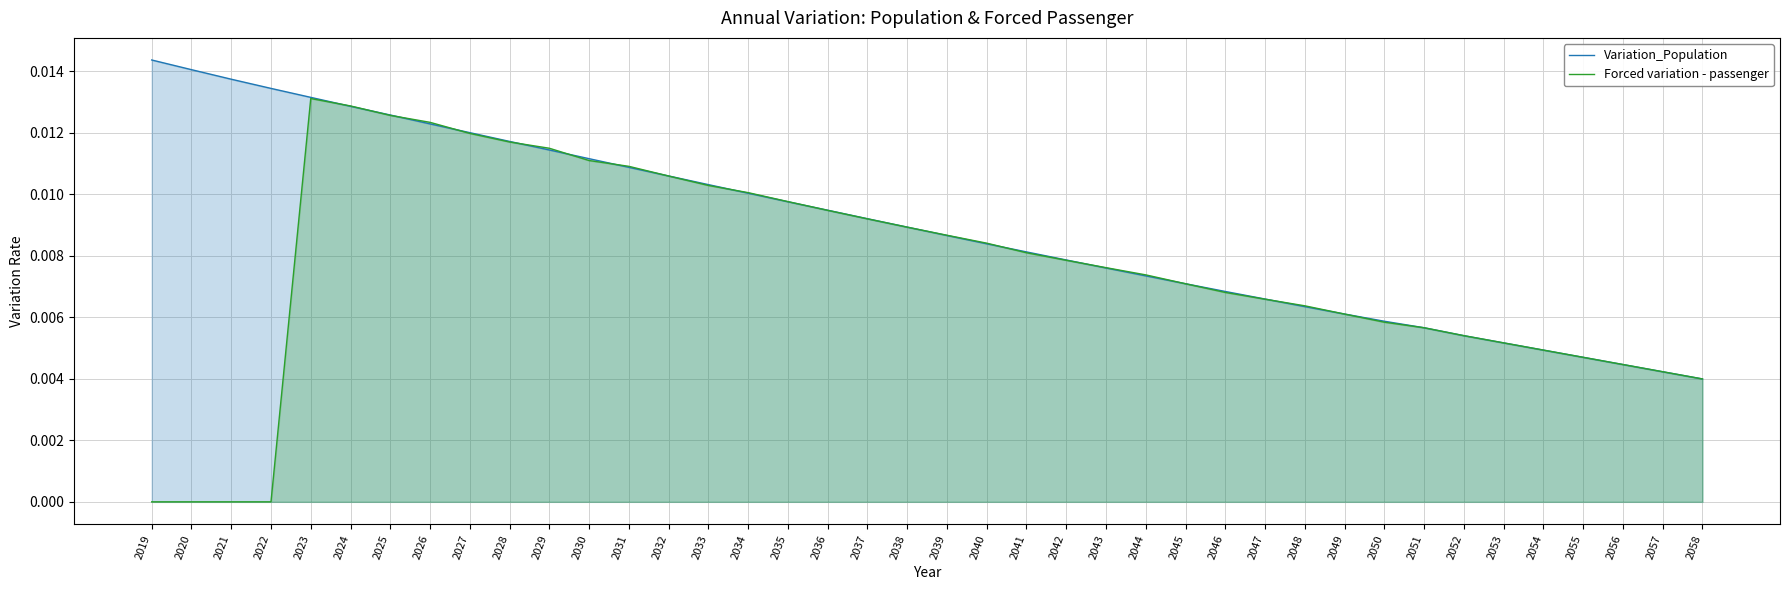

Is it true that Forced variation - passenger equals 0.0 at 2027?

True